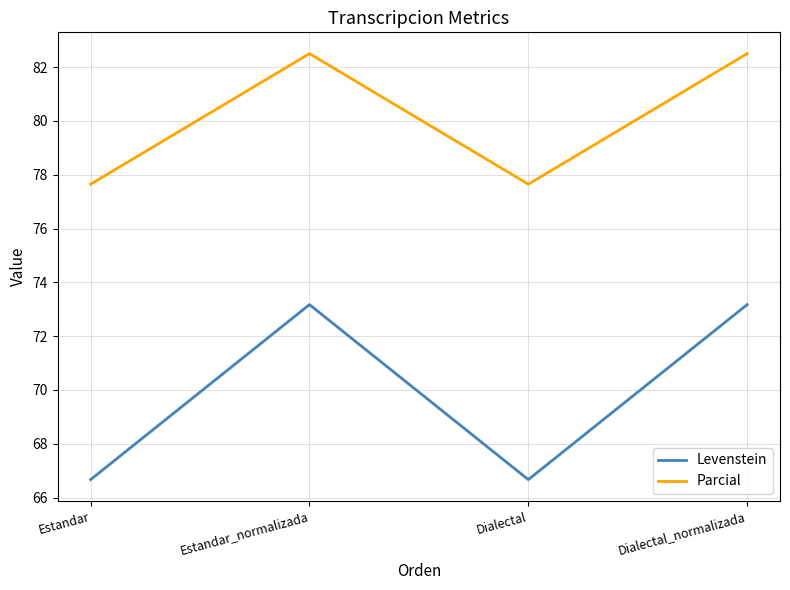

Reading left to right, what are all the values shown in this chart?

Levenstein: Estandar=66.7	Estandar_normalizada=73.2	Dialectal=66.7	Dialectal_normalizada=73.2
Parcial: Estandar=77.6	Estandar_normalizada=82.5	Dialectal=77.6	Dialectal_normalizada=82.5